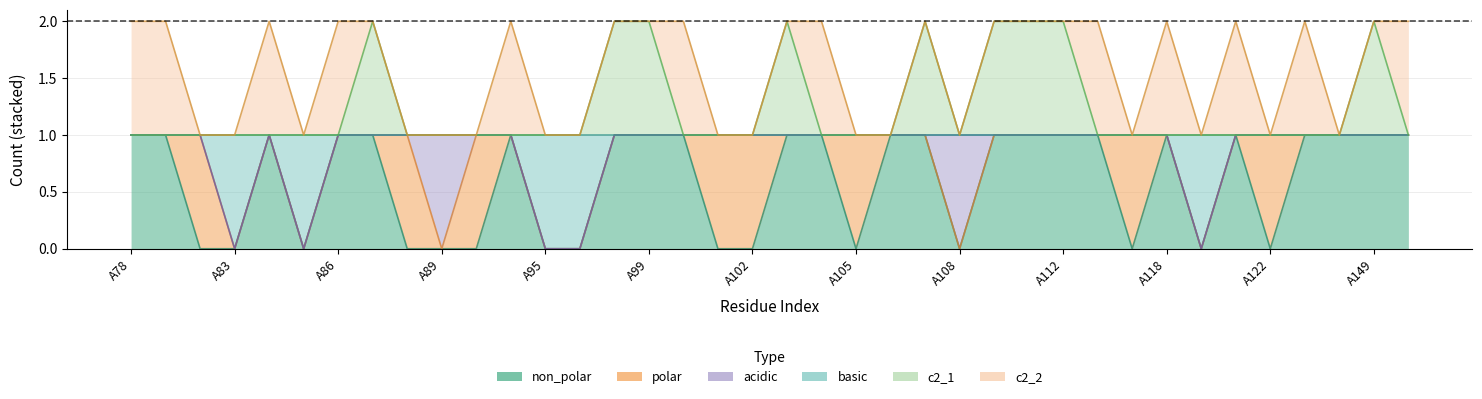

Which series has the largest range (max minus min)?

non_polar